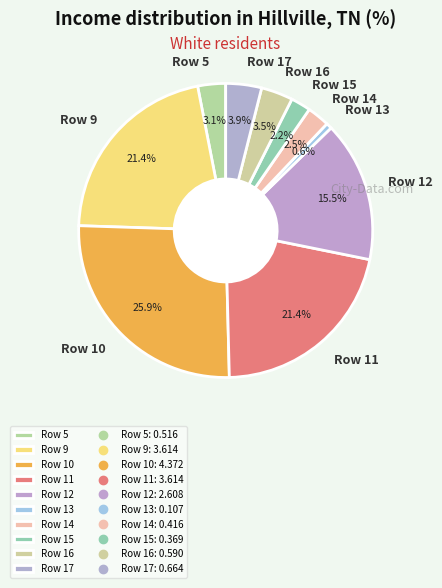

Between Row 13 and Row 11, which is larger?

Row 11